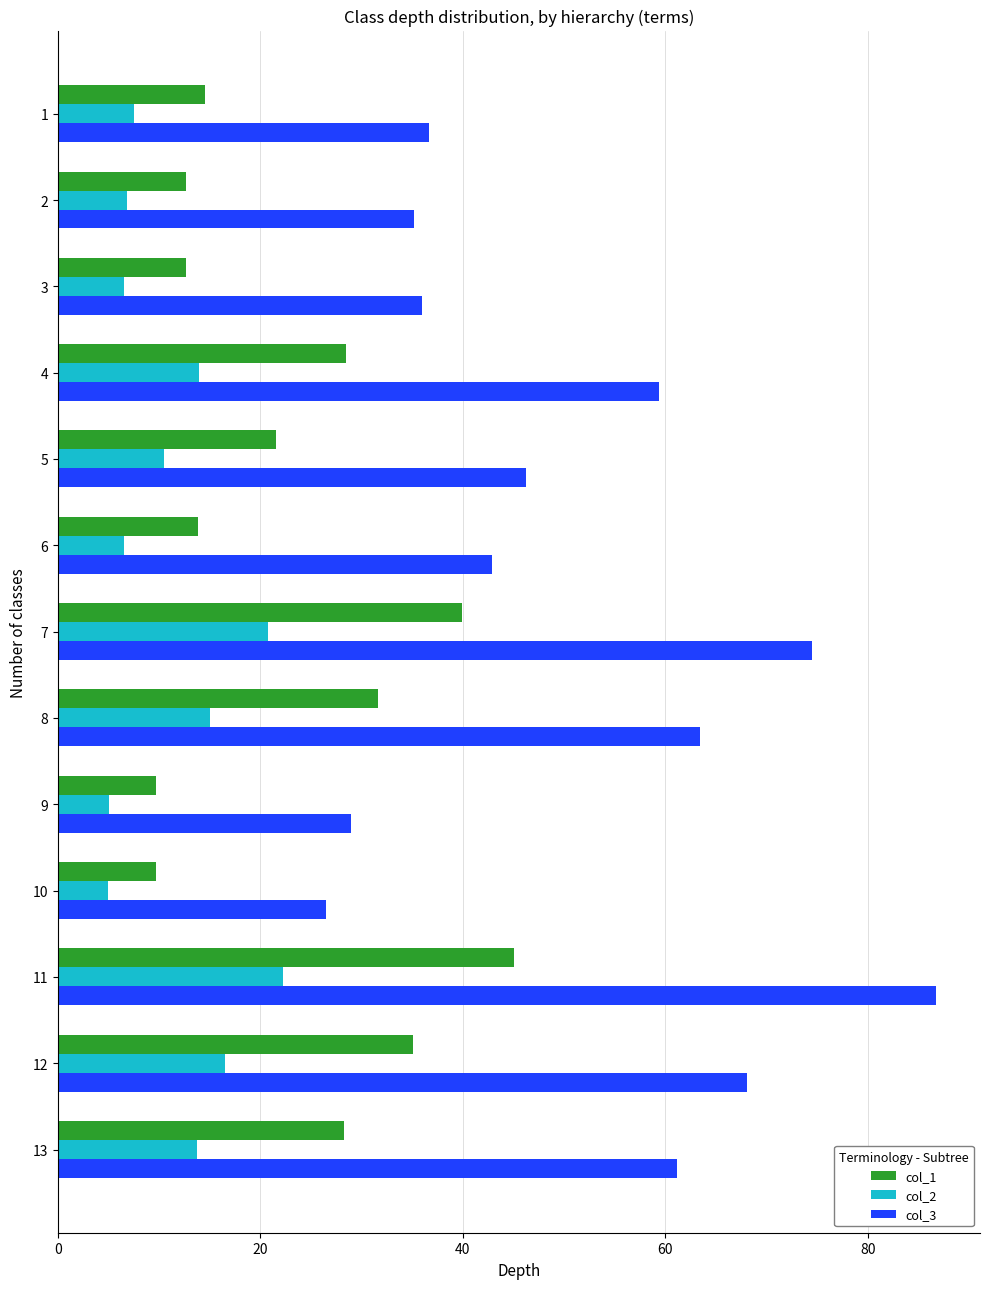

Is it true that col_2 equals 11.0 at 2?

False